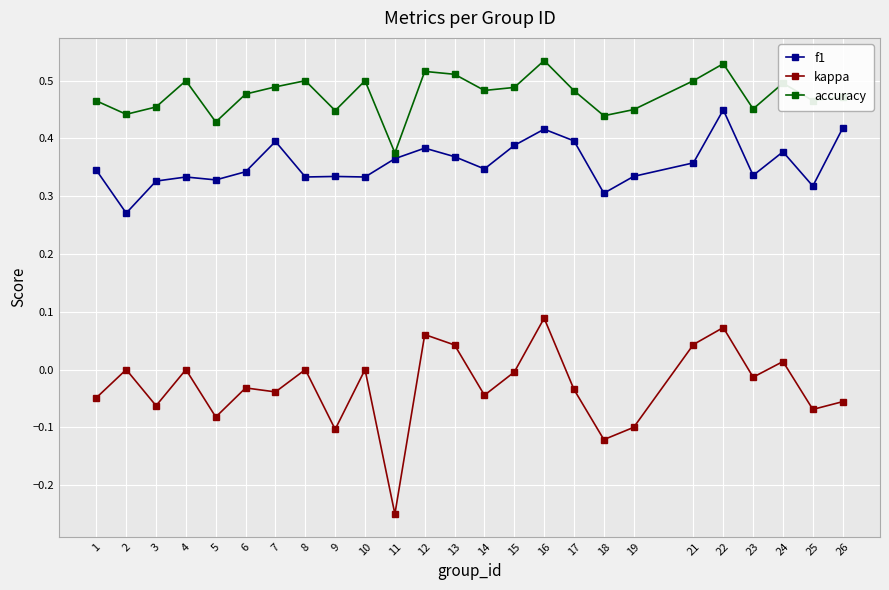

True or false: f1 and accuracy cross at least once.

False